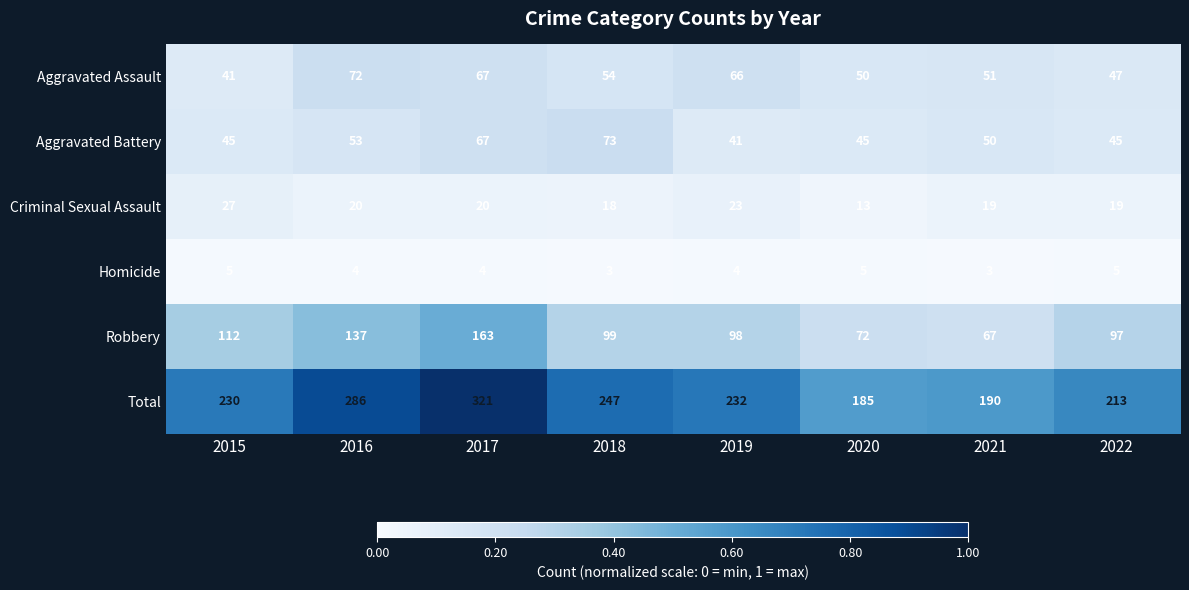

What is the sum of the Robbery values at 2019 and 2016?

235